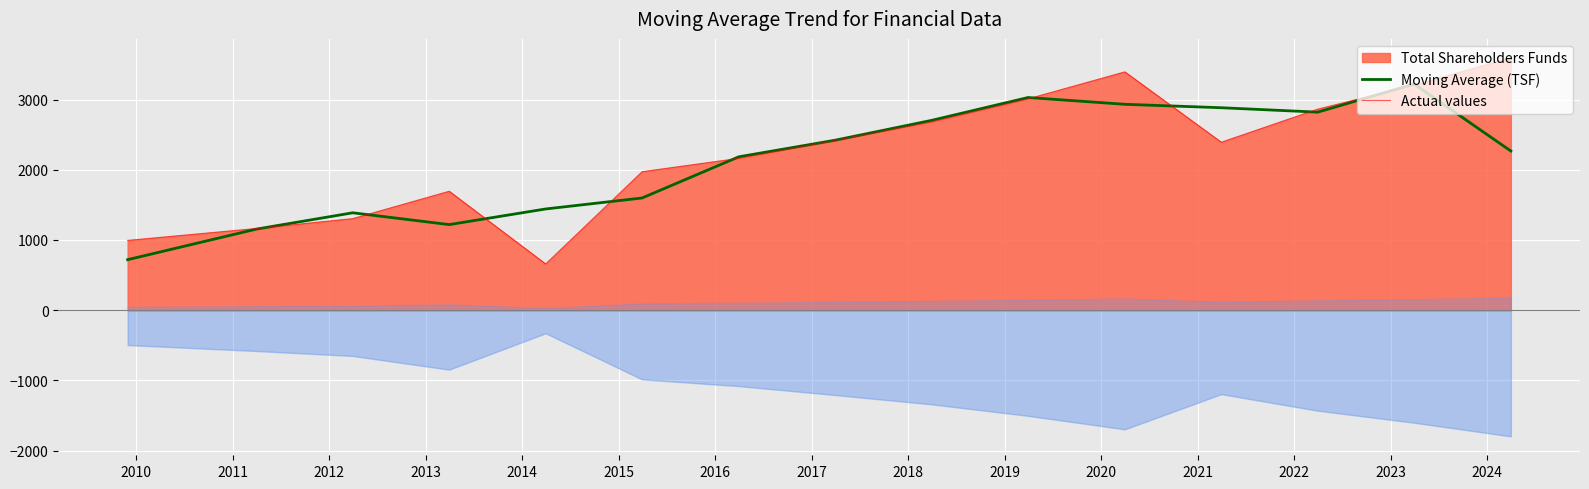

What is the greatest value displayed?

3595.5